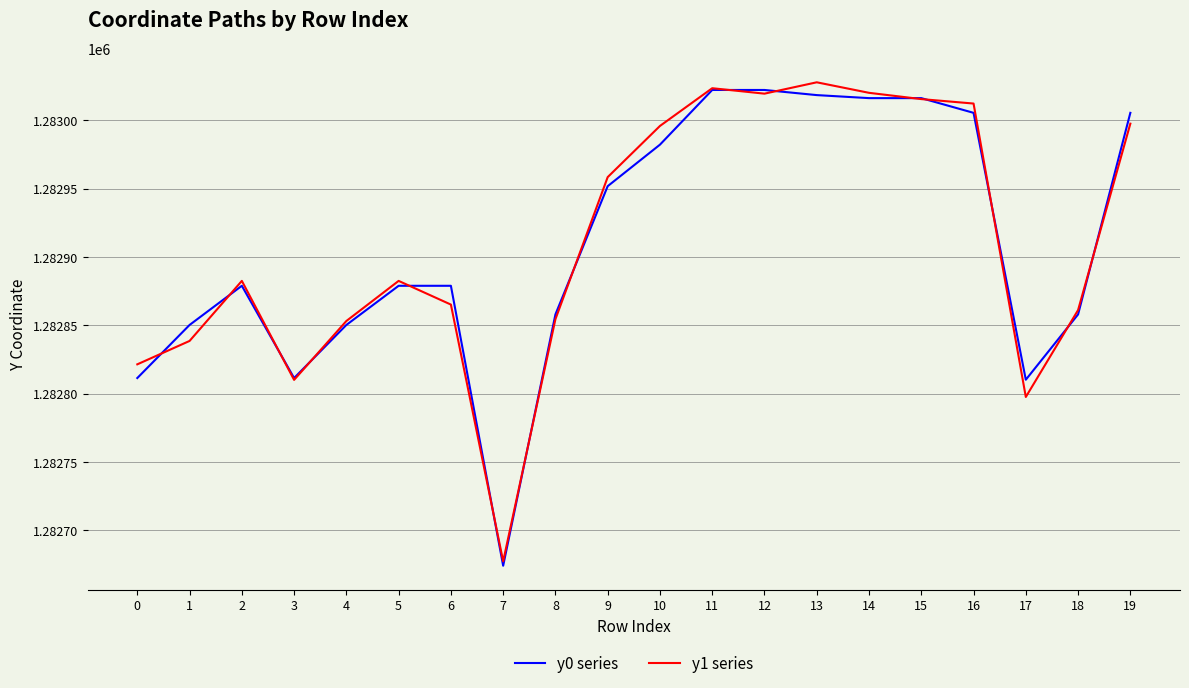

What is the minimum value for y0 series?

1282674.2